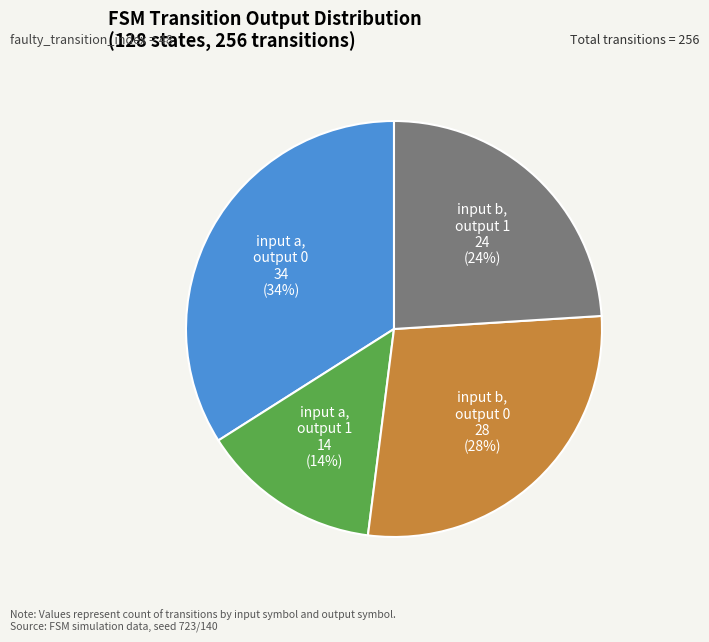

How many slices are in this pie chart?

4